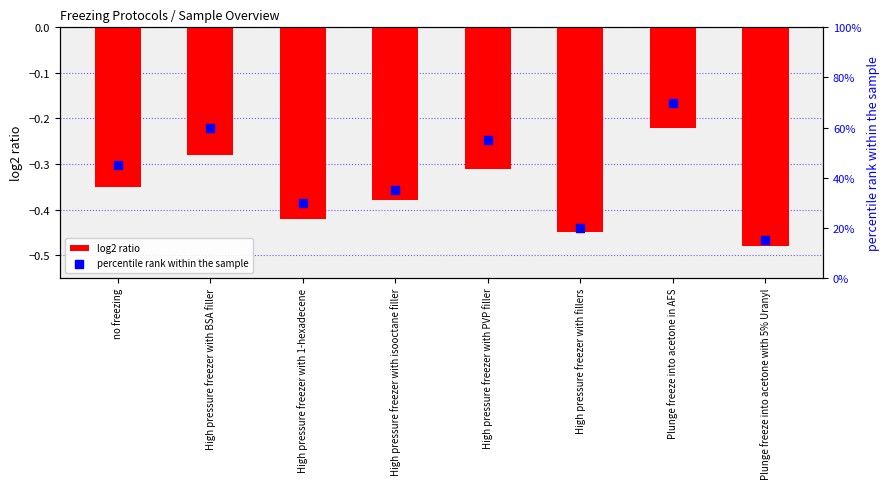

What is the total value across all series at High pressure freezer with BSA filler?

59.7